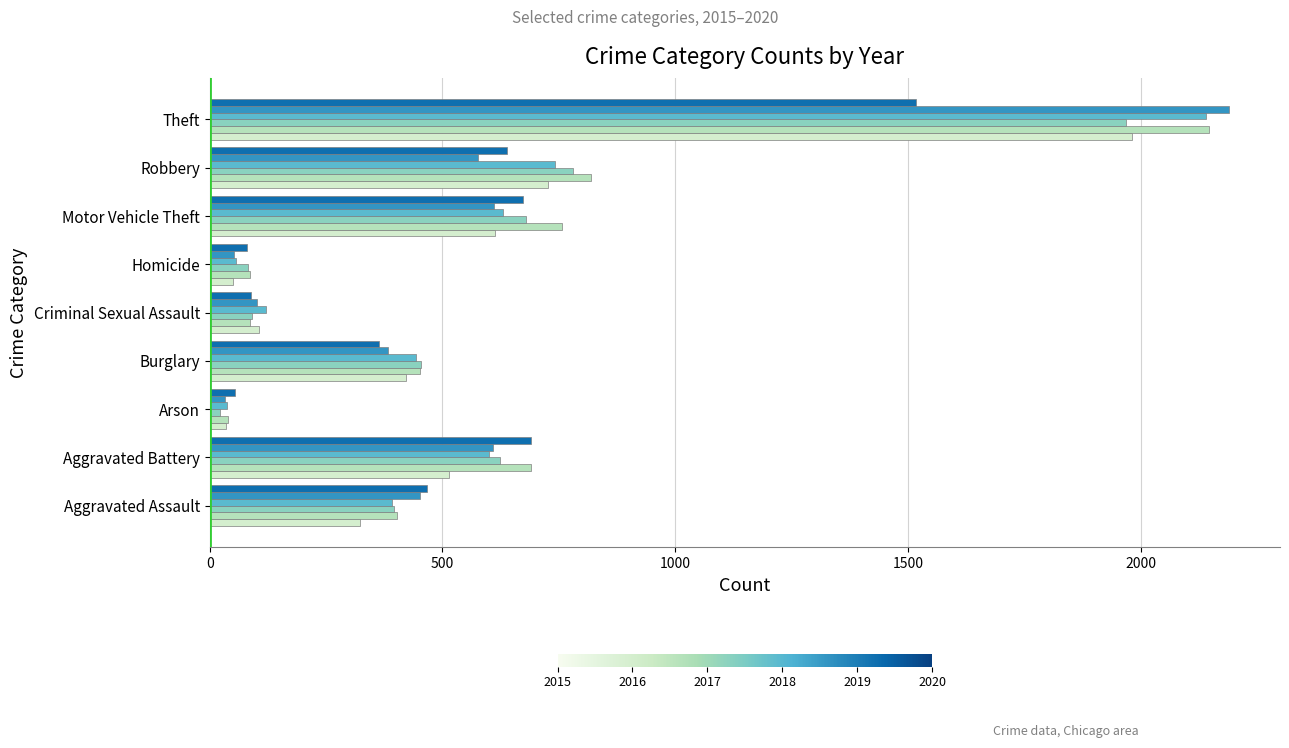

Reading left to right, transcribe all the data shown in this chart.

2015: Aggravated Assault=323	Aggravated Battery=515	Arson=35	Burglary=422	Criminal Sexual Assault=105	Homicide=50	Motor Vehicle Theft=614	Robbery=726	Theft=1981
2016: Aggravated Assault=402	Aggravated Battery=691	Arson=40	Burglary=451	Criminal Sexual Assault=87	Homicide=87	Motor Vehicle Theft=756	Robbery=819	Theft=2148
2017: Aggravated Assault=396	Aggravated Battery=623	Arson=23	Burglary=453	Criminal Sexual Assault=90	Homicide=82	Motor Vehicle Theft=680	Robbery=780	Theft=1968
2018: Aggravated Assault=392	Aggravated Battery=600	Arson=37	Burglary=443	Criminal Sexual Assault=122	Homicide=56	Motor Vehicle Theft=631	Robbery=741	Theft=2140
2019: Aggravated Assault=452	Aggravated Battery=608	Arson=32	Burglary=383	Criminal Sexual Assault=102	Homicide=53	Motor Vehicle Theft=611	Robbery=577	Theft=2190
2020: Aggravated Assault=468	Aggravated Battery=691	Arson=55	Burglary=363	Criminal Sexual Assault=89	Homicide=81	Motor Vehicle Theft=674	Robbery=639	Theft=1518